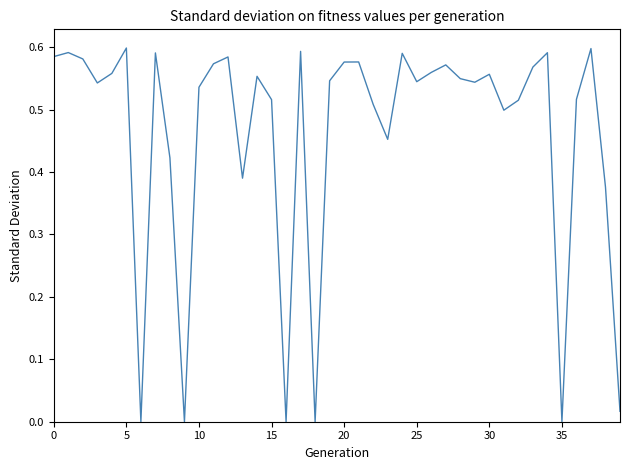

What is the difference between the second highest and second lowest values?

0.6